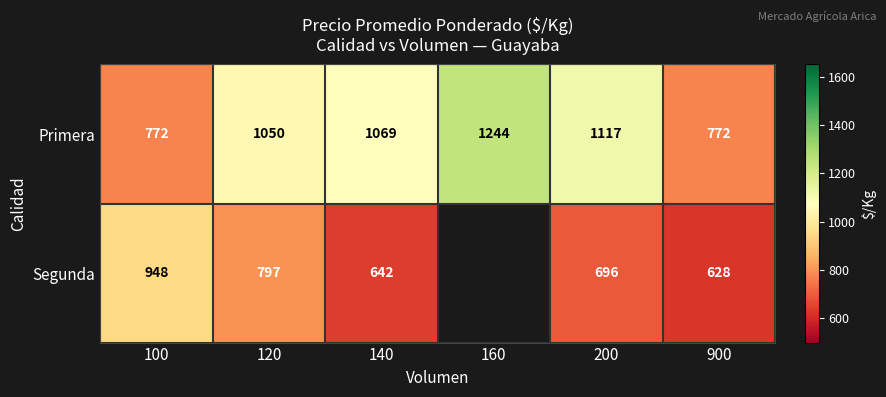

What is the total value across all series at 200?

1813